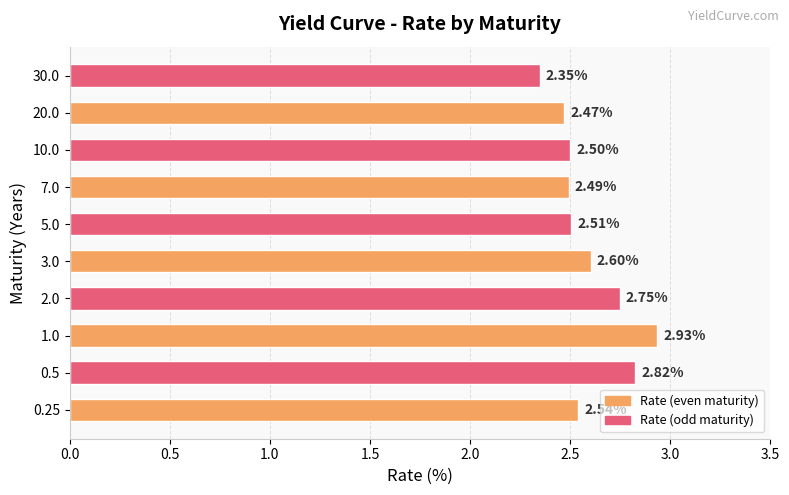

Where is the data nearest to the value 2?

30.0